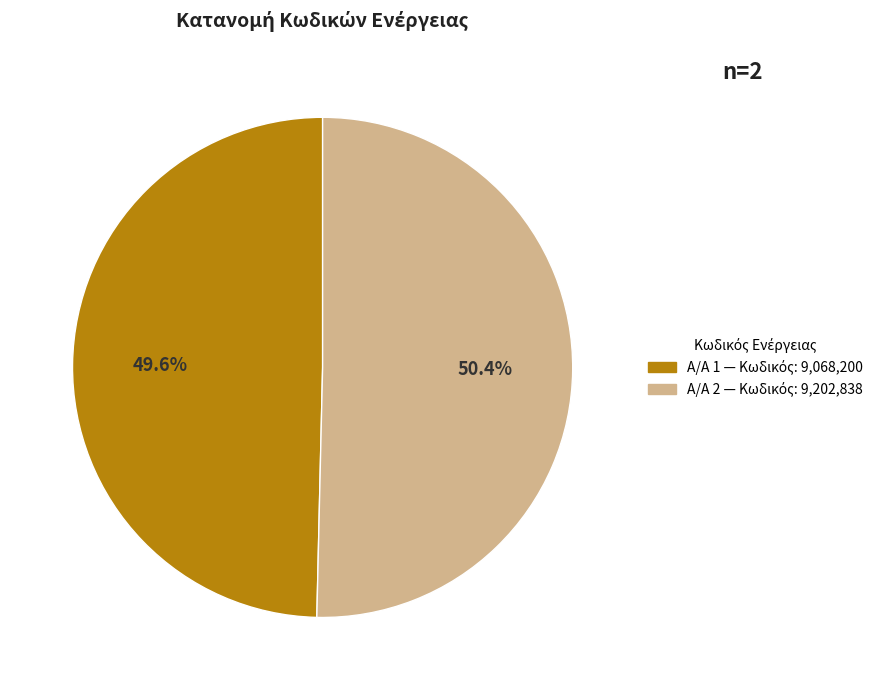

How many segments does this pie chart have?

2